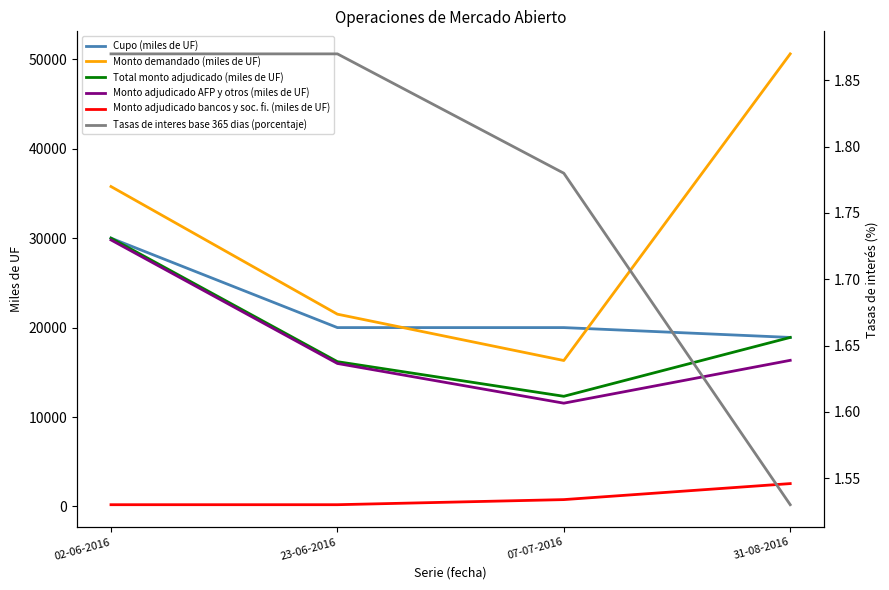

How many interior local valleys does the Monto adjudicado AFP y otros (miles de UF) series have?

1